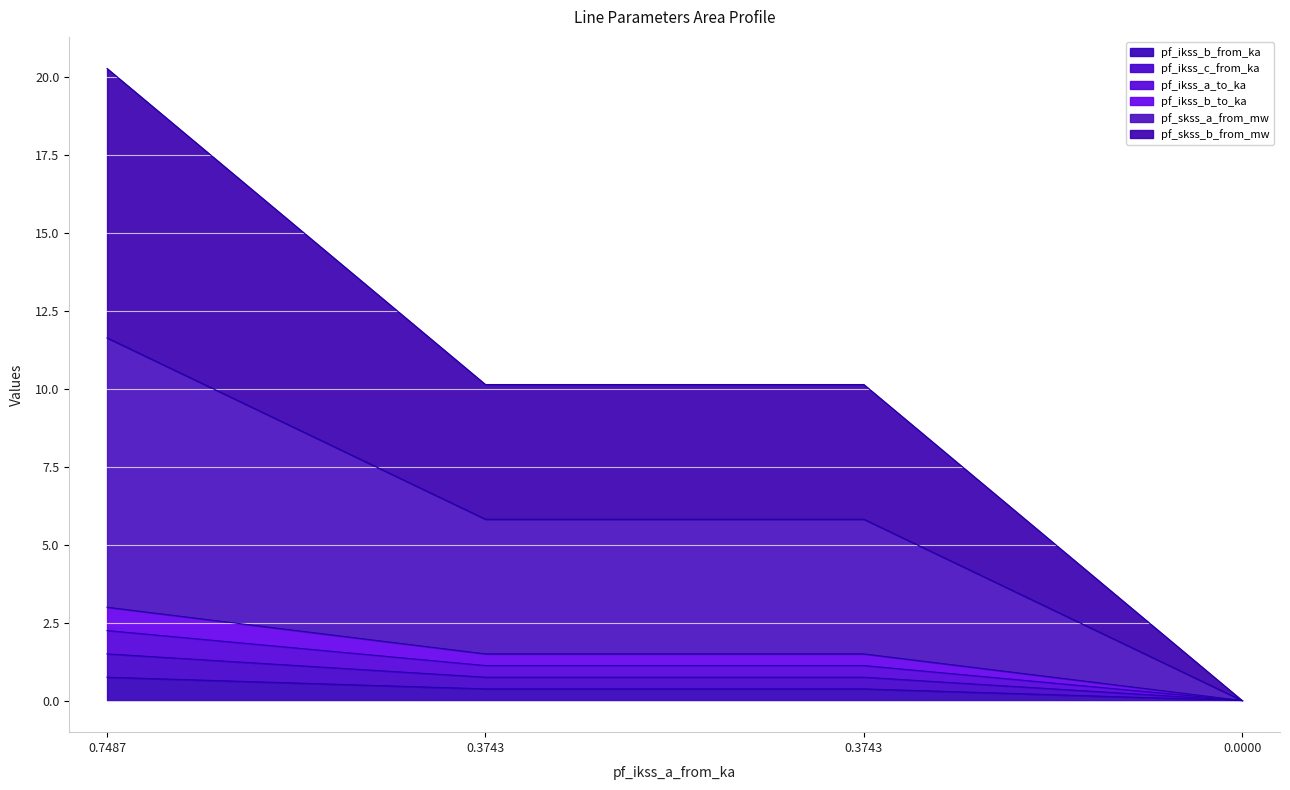

How many data points does each series have?

4